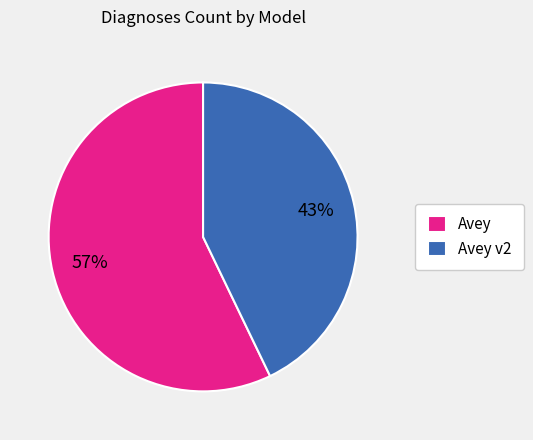

Is there any slice that represents more than half of the pie?

Yes